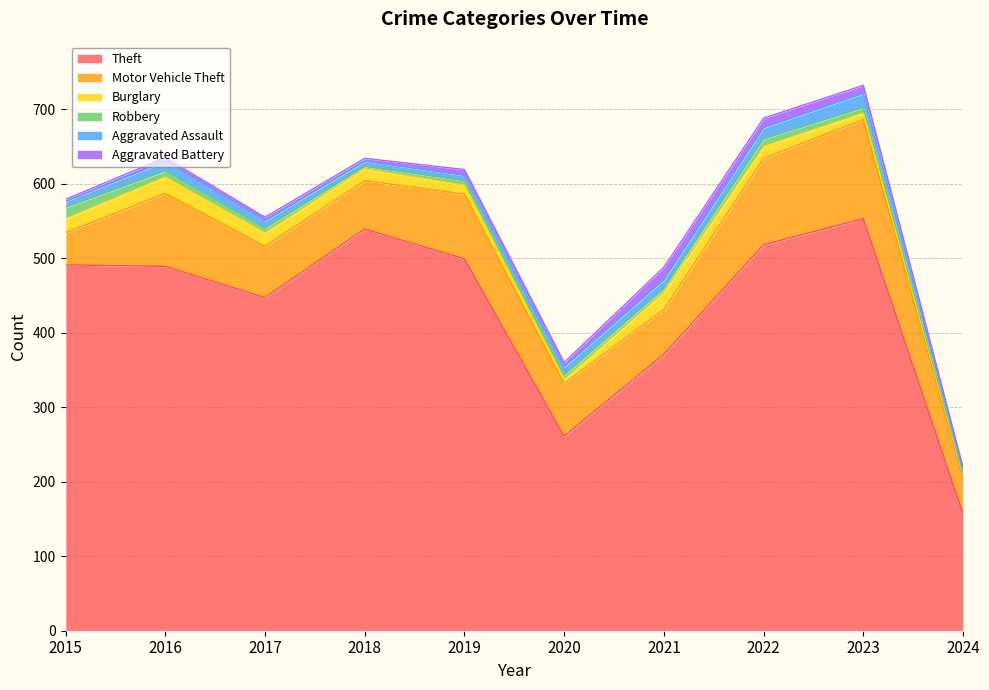

What is the highest value of the Motor Vehicle Theft series?

133